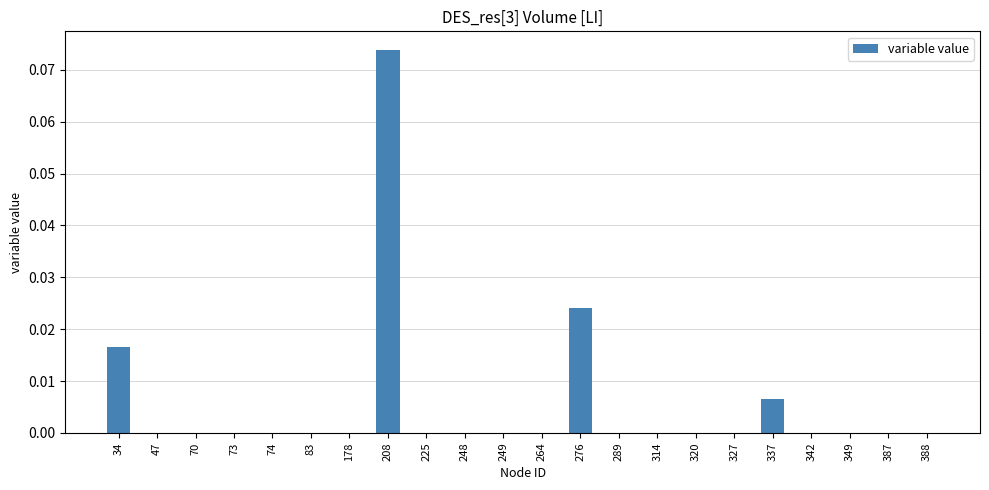

The chart shows a value of 0.0 at 327. True or false?

True